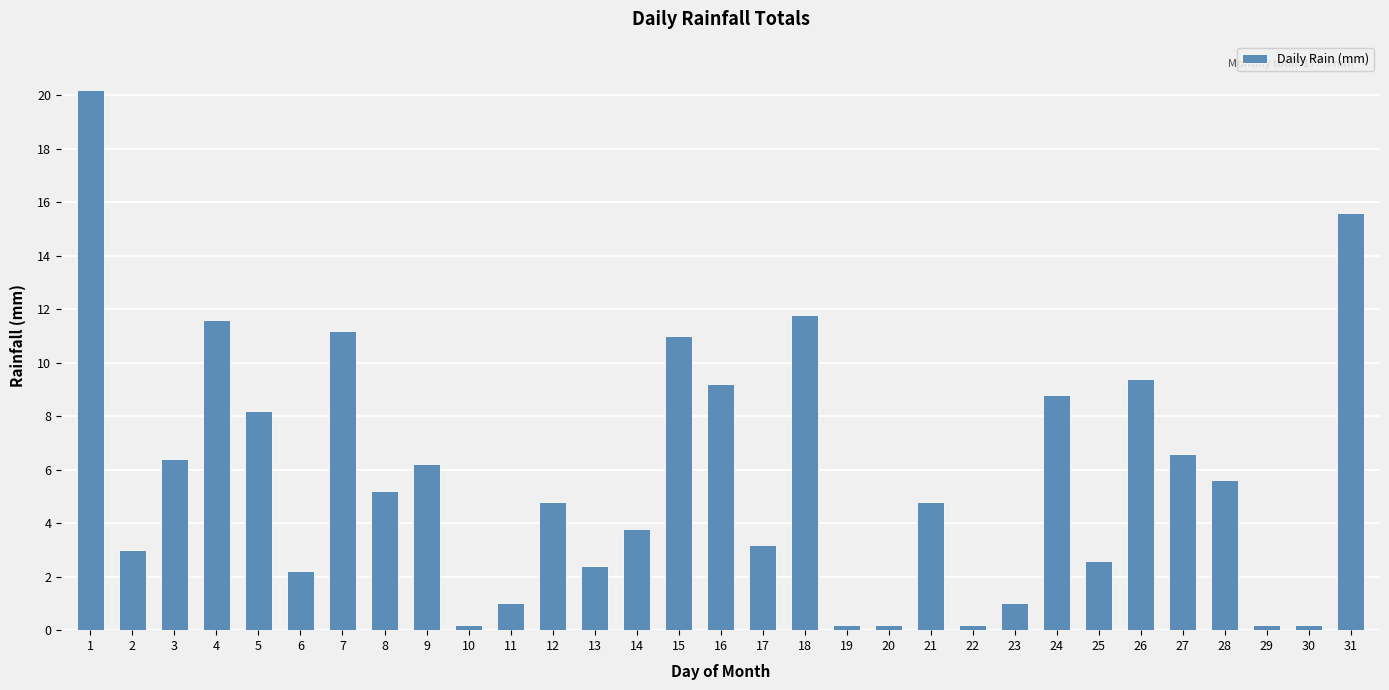

Reading right to left, what are all the values shown in this chart?

15.6	0.2	0.2	5.6	6.6	9.4	2.6	8.8	1.0	0.2	4.8	0.2	0.2	11.8	3.2	9.2	11.0	3.8	2.4	4.8	1.0	0.2	6.2	5.2	11.2	2.2	8.2	11.6	6.4	3.0	20.2